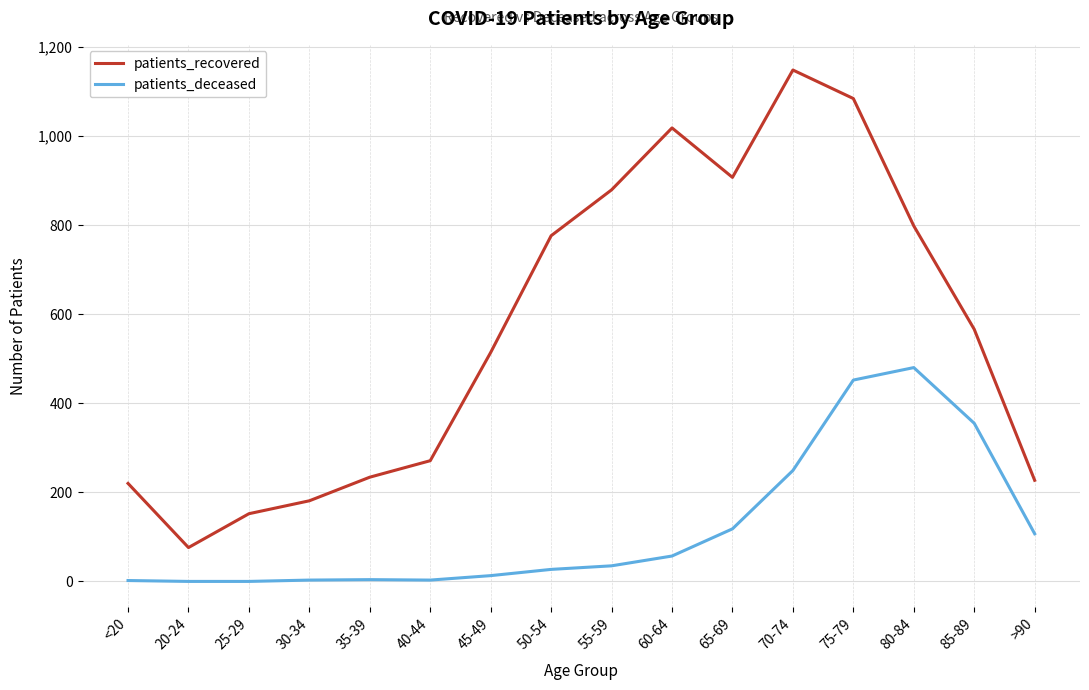

What position from the right is 50-54?

9